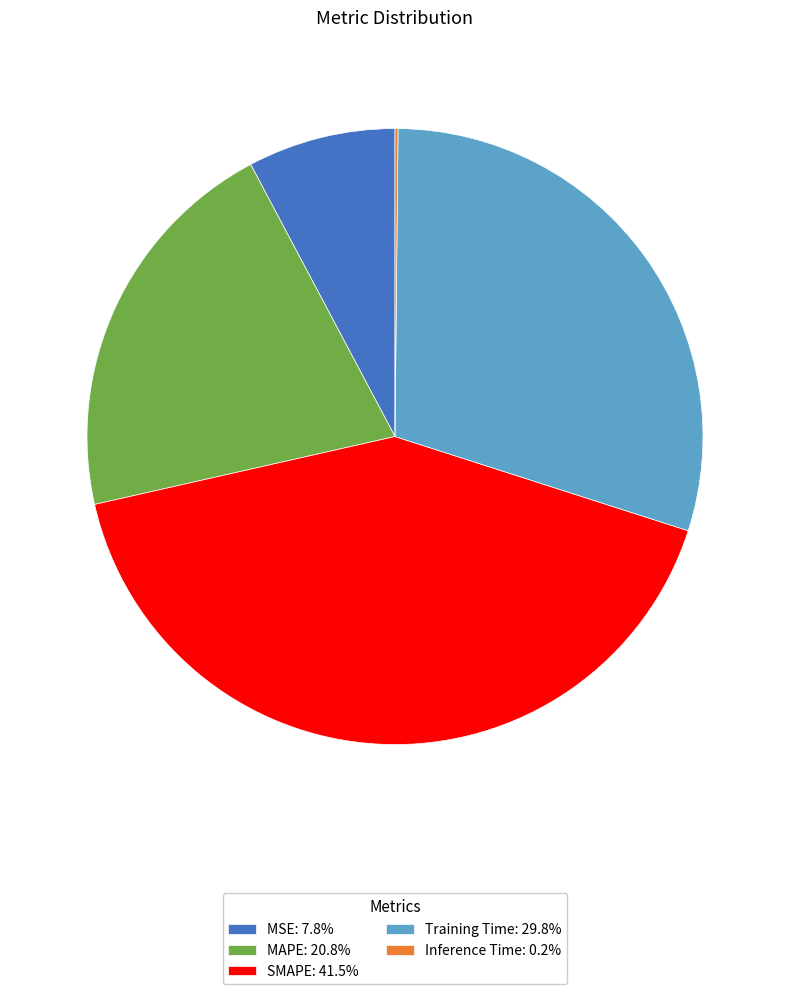

Is there a majority slice in this chart?

No